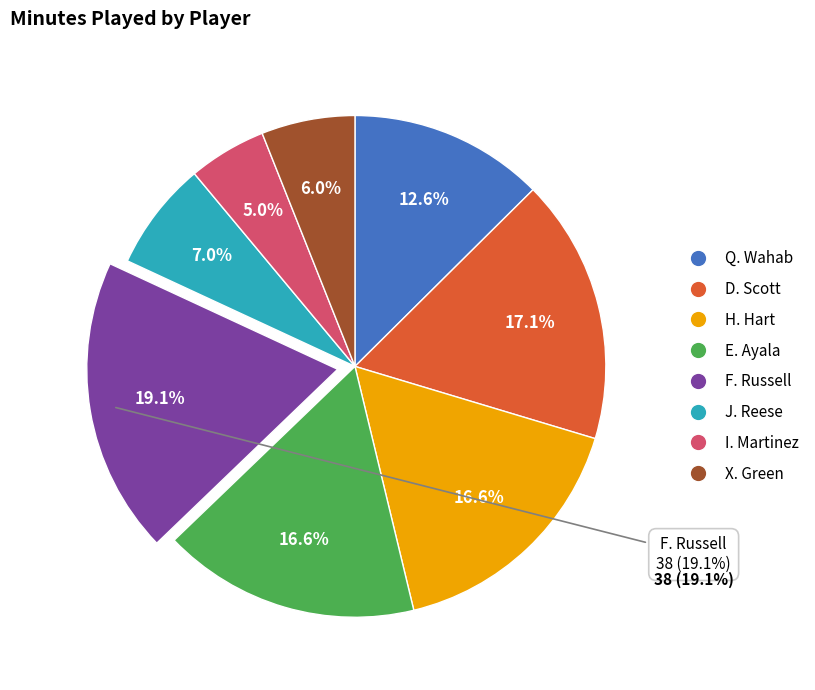

To the nearest percent, what portion does X. Green represent?

6%